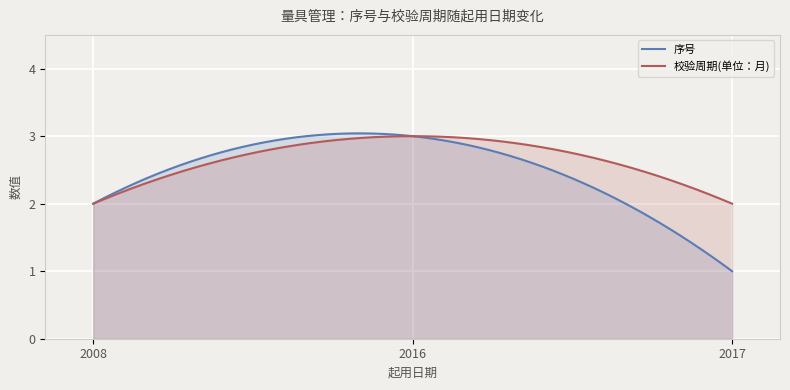

Which series has the widest spread of values?

序号